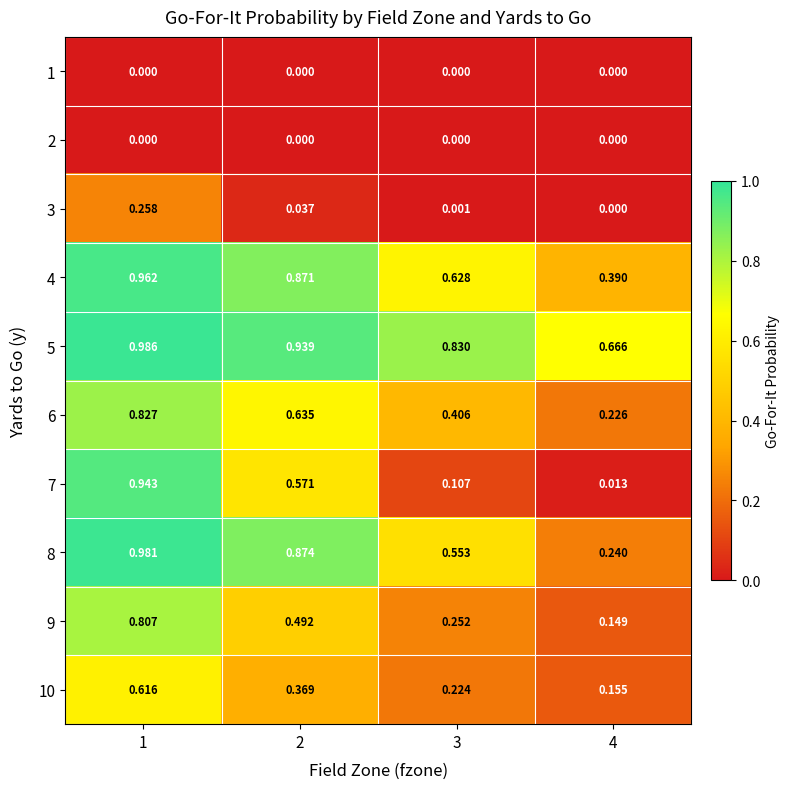

How many series are shown in this chart?

10